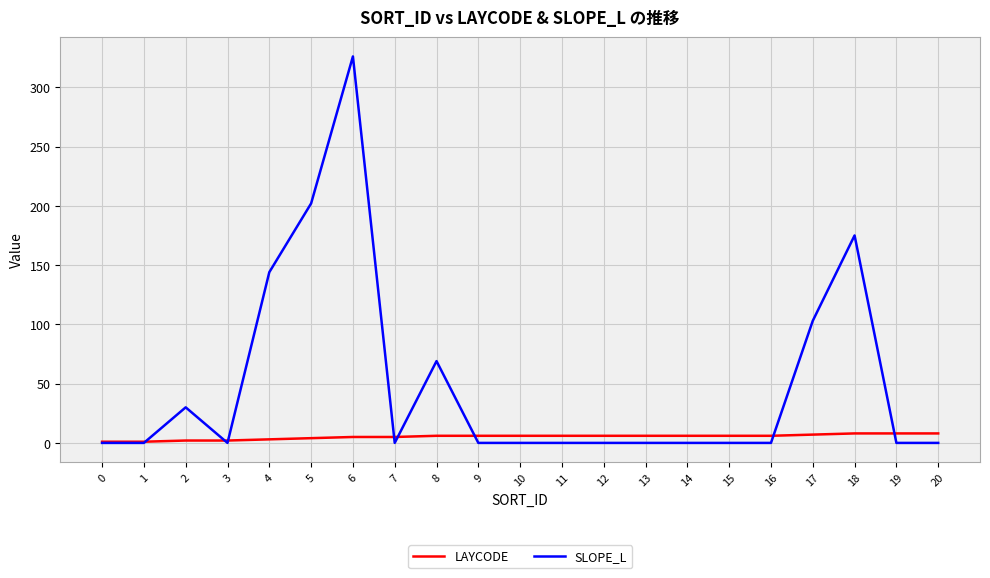

Which label corresponds to the largest value in the chart?

6